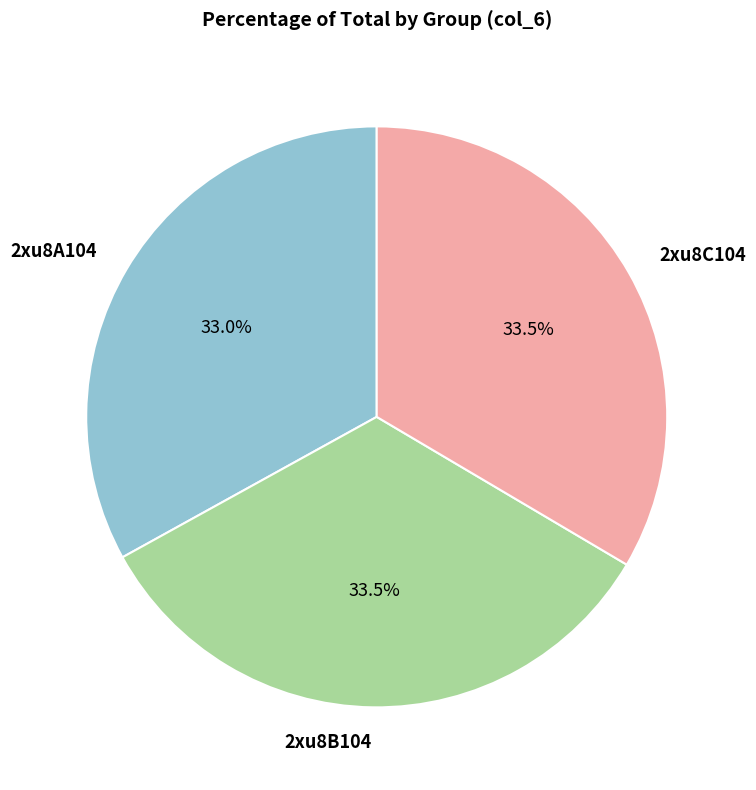

Does 2xu8C104 account for over 50% of the chart?

No